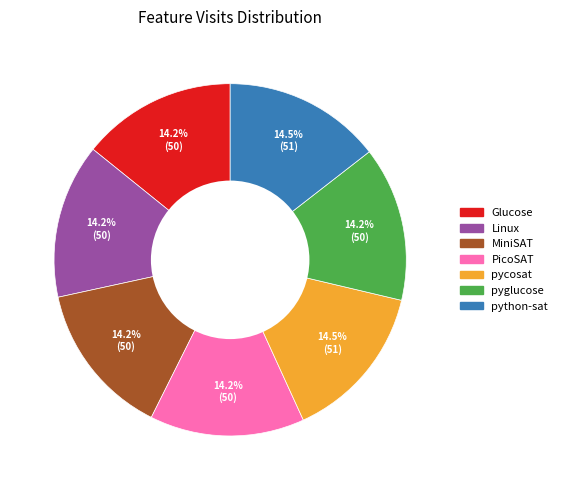

Approximately how many times larger is the value at python-sat compared to Linux?

1.0